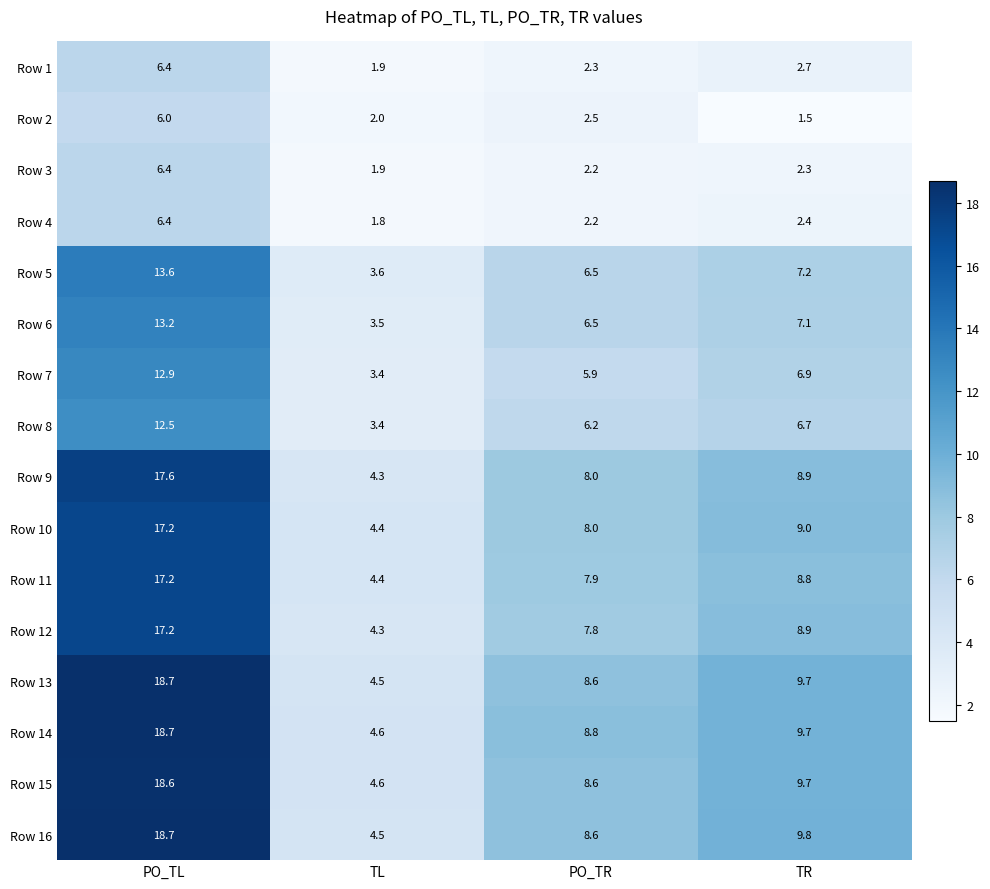

At which label does Row 13 first exceed 9?

PO_TL